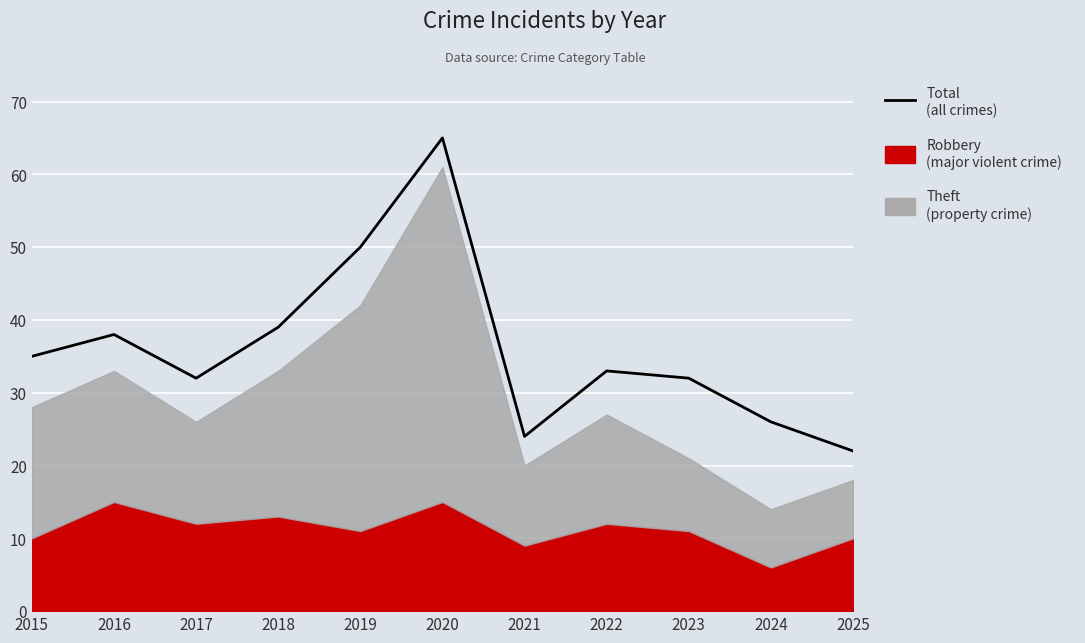

Reading right to left, what are all the values shown in this chart?

2025=22	2024=26	2023=32	2022=33	2021=24	2020=65	2019=50	2018=39	2017=32	2016=38	2015=35